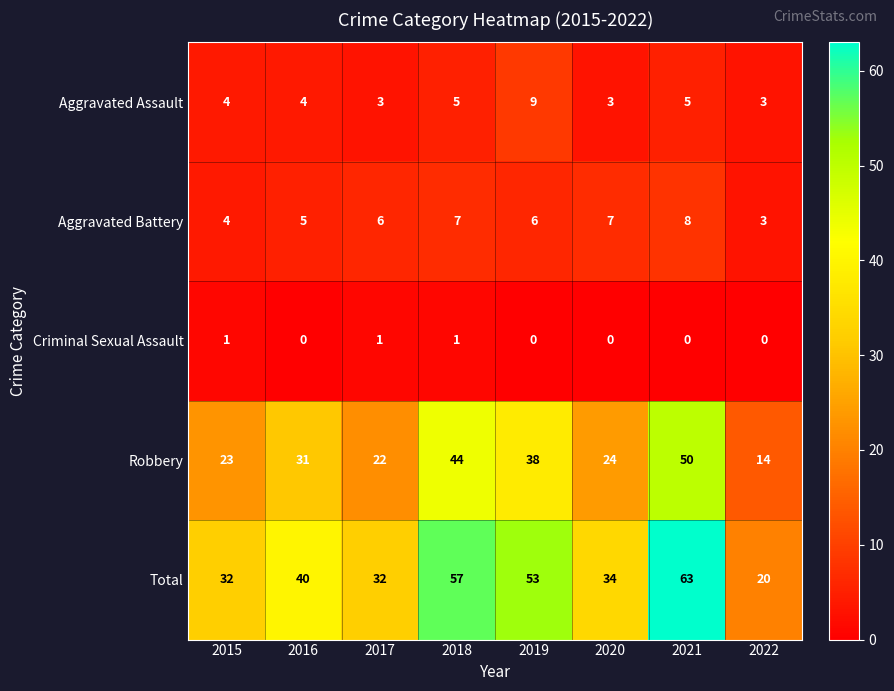

Rank the series by their maximum value, from highest to lowest.

Total, Robbery, Aggravated Assault, Aggravated Battery, Criminal Sexual Assault